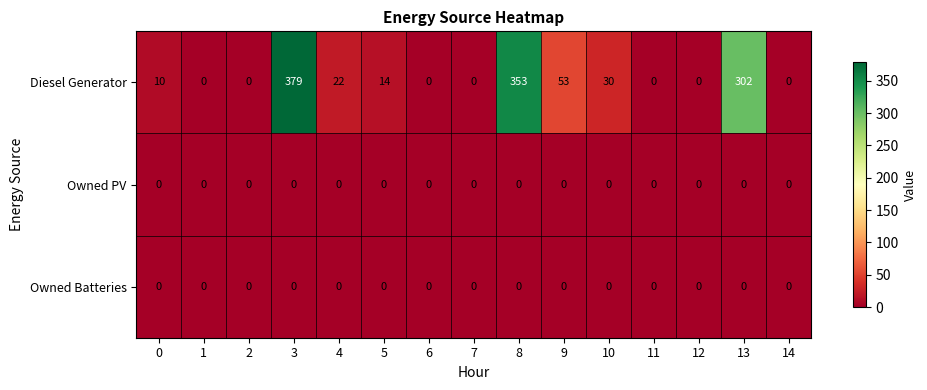

What is the spread (max minus min) of values at 5?

14